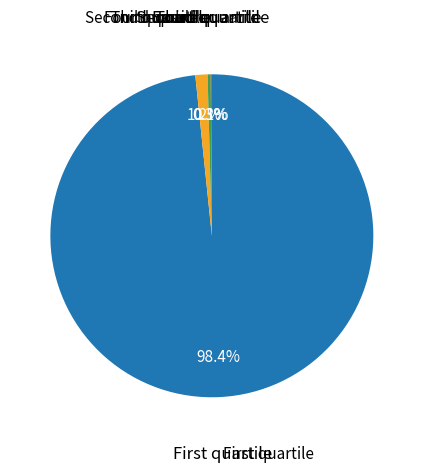

To the nearest percent, what is the difference between the largest and smallest slice percentages?

98%